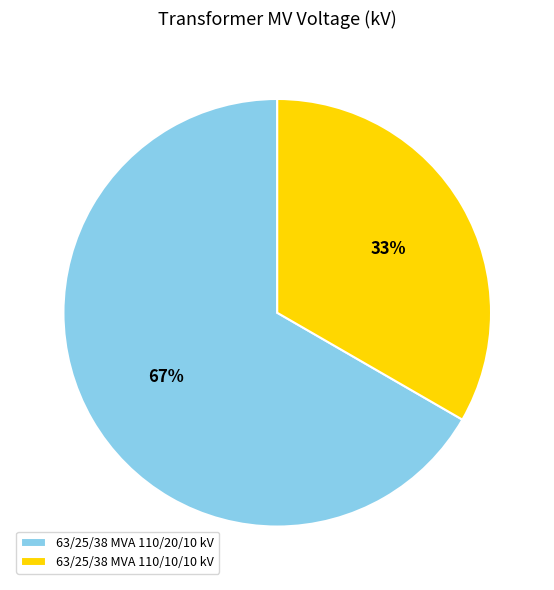

To the nearest percent, what is the combined percentage of 63/25/38 MVA 110/20/10 kV and 63/25/38 MVA 110/10/10 kV?

100%